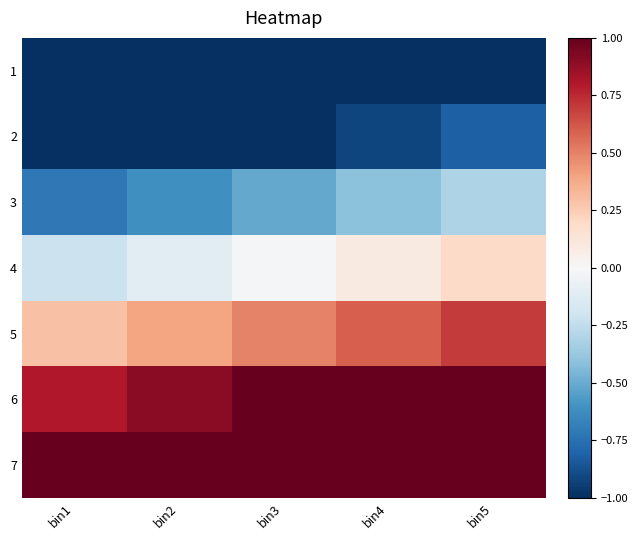

What is the total value across all series at bin1?

-0.8